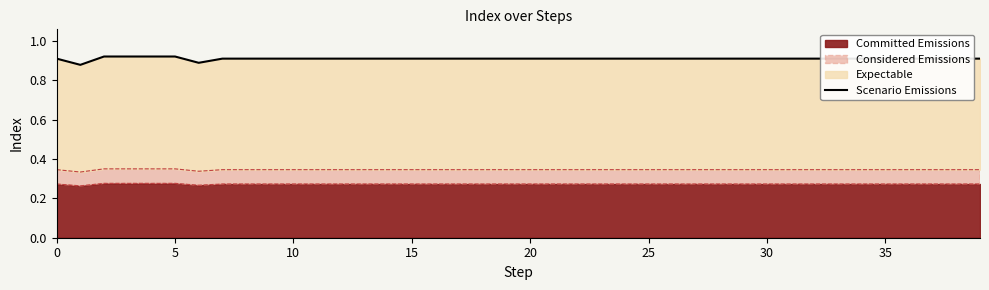

True or false: the data shows 0.9 at 15.

True